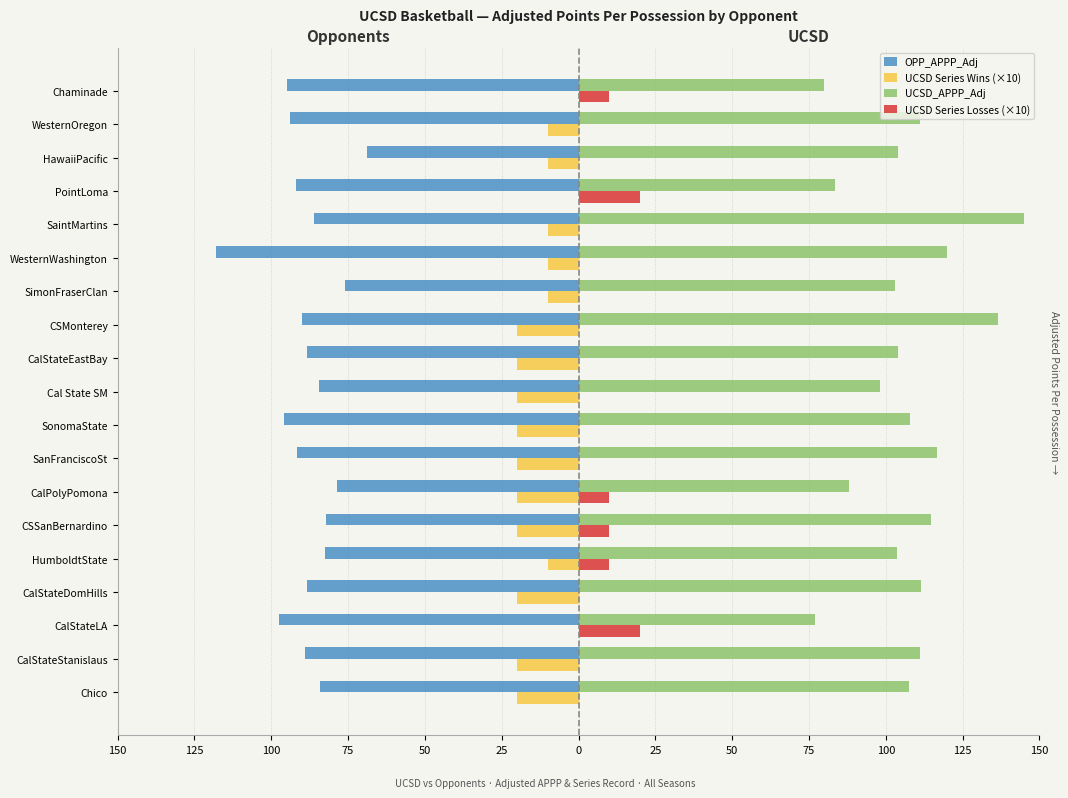

What are all the series names shown in the legend?

OPP_APPP_Adj, UCSD Series Wins (×10), UCSD_APPP_Adj, UCSD Series Losses (×10)